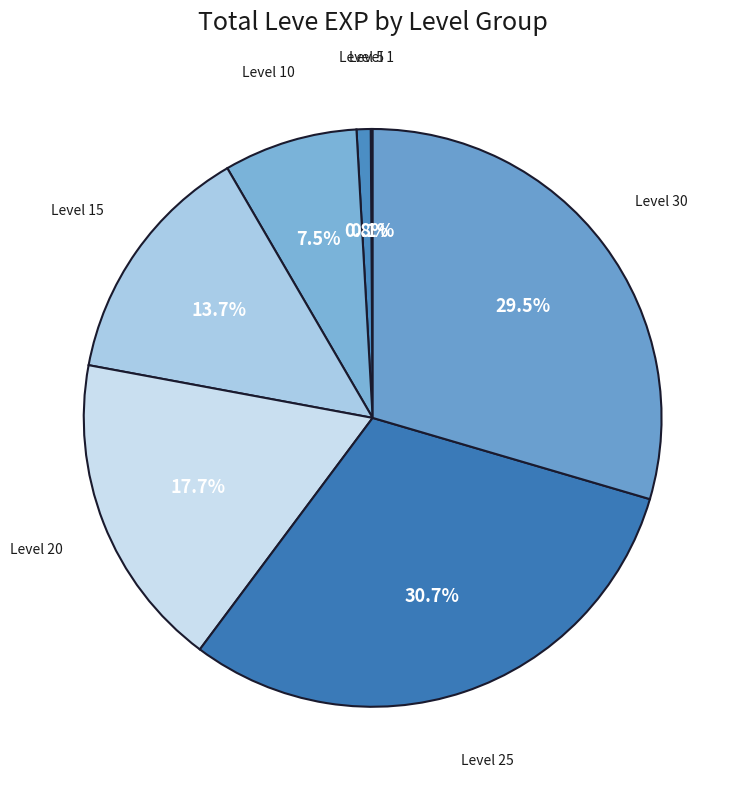

What percentage is NOT represented by Level 30?

70.5%